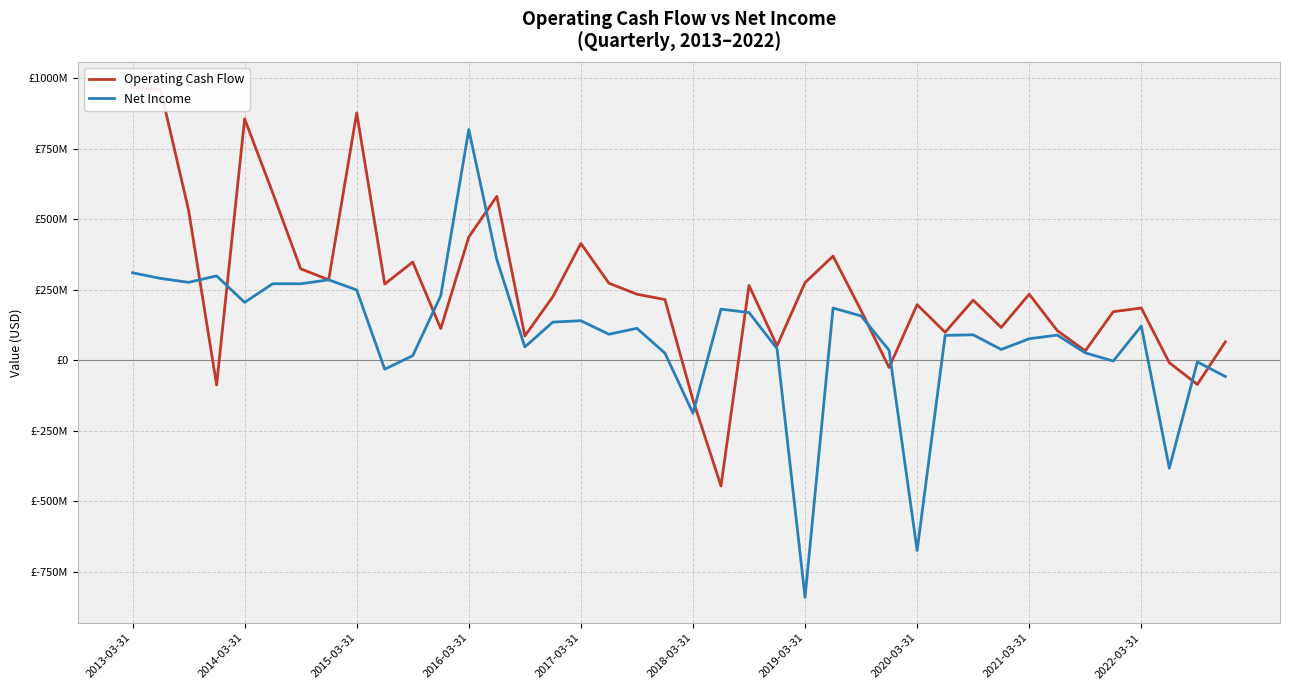

What is the spread (max minus min) of values at 23?

10000000